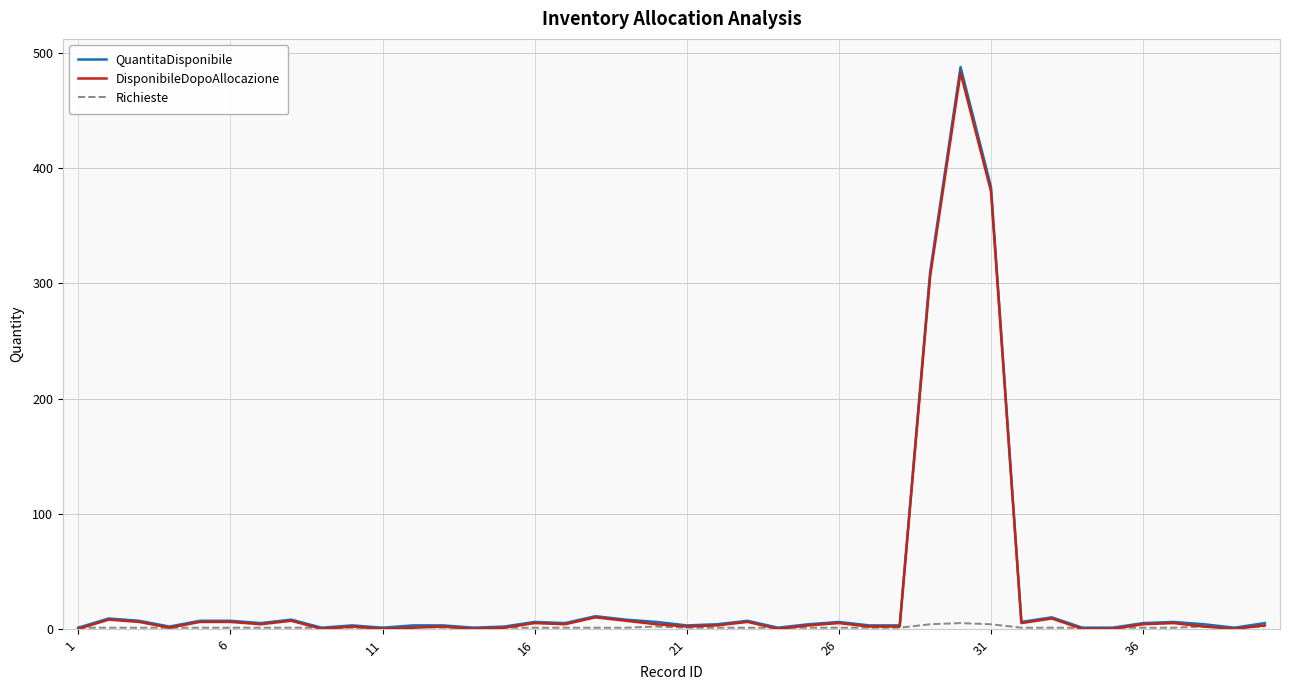

Is this an area chart (filled region under the line)?

No